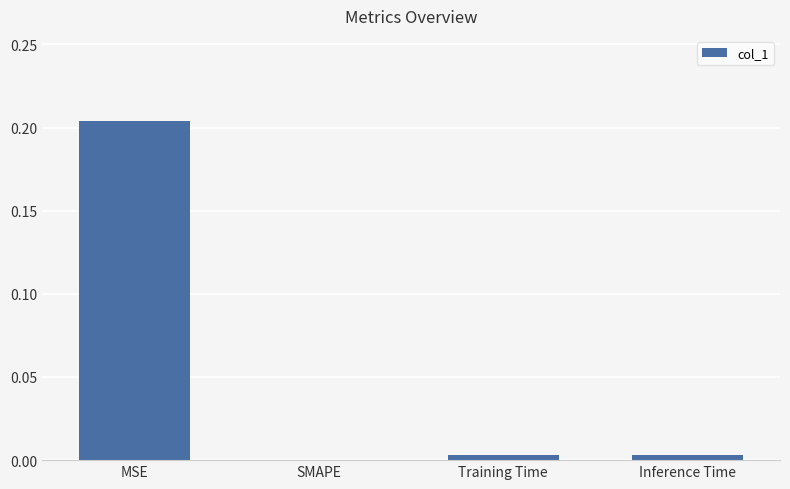

The chart shows a value of 0.0 at Inference Time. True or false?

True